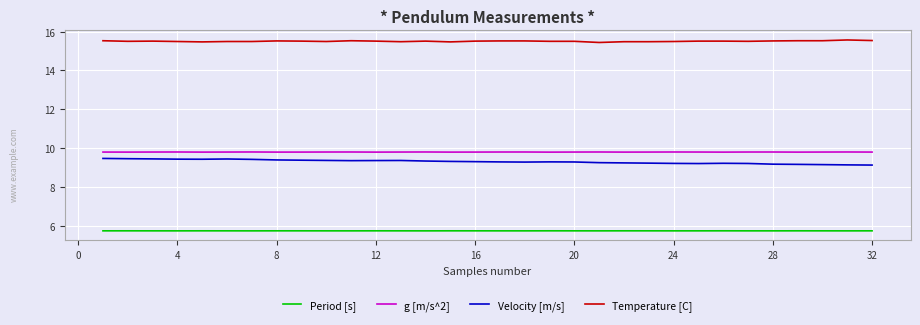

True or false: Temperature [C] and Velocity [m/s] cross at least once.

False